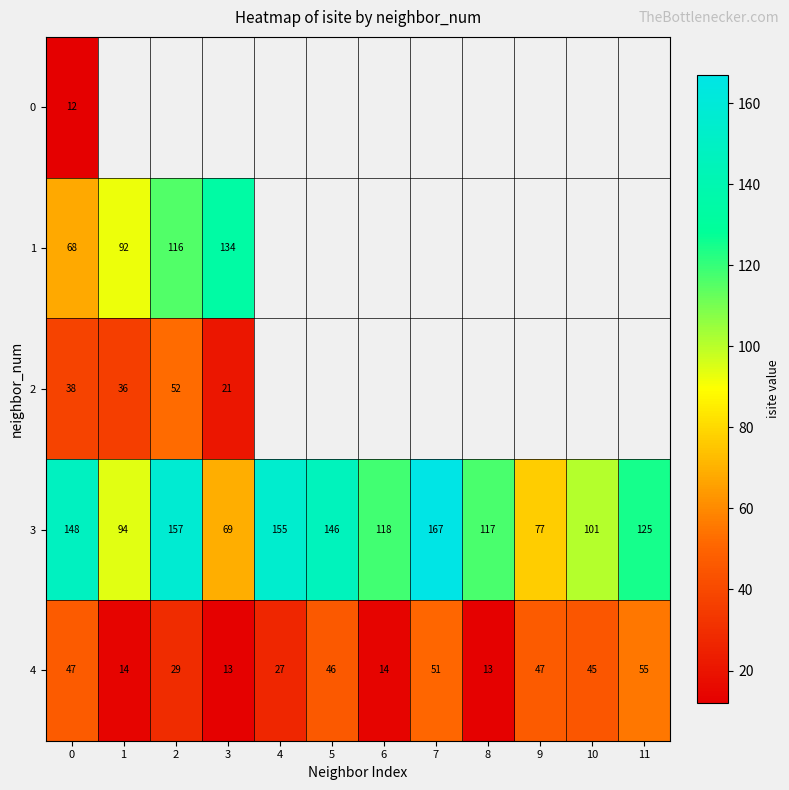

Is the value of 2 at 2 greater than the value of 1 at 2?

No